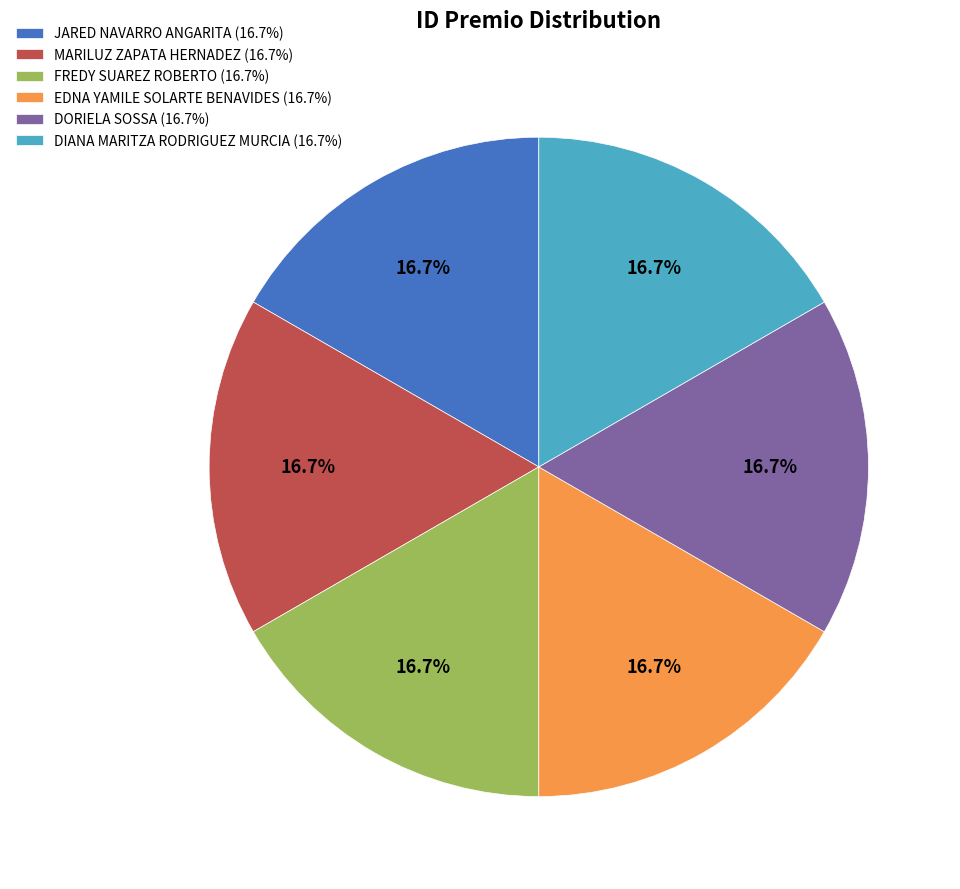

Does DORIELA SOSSA represent more than half of the total?

No